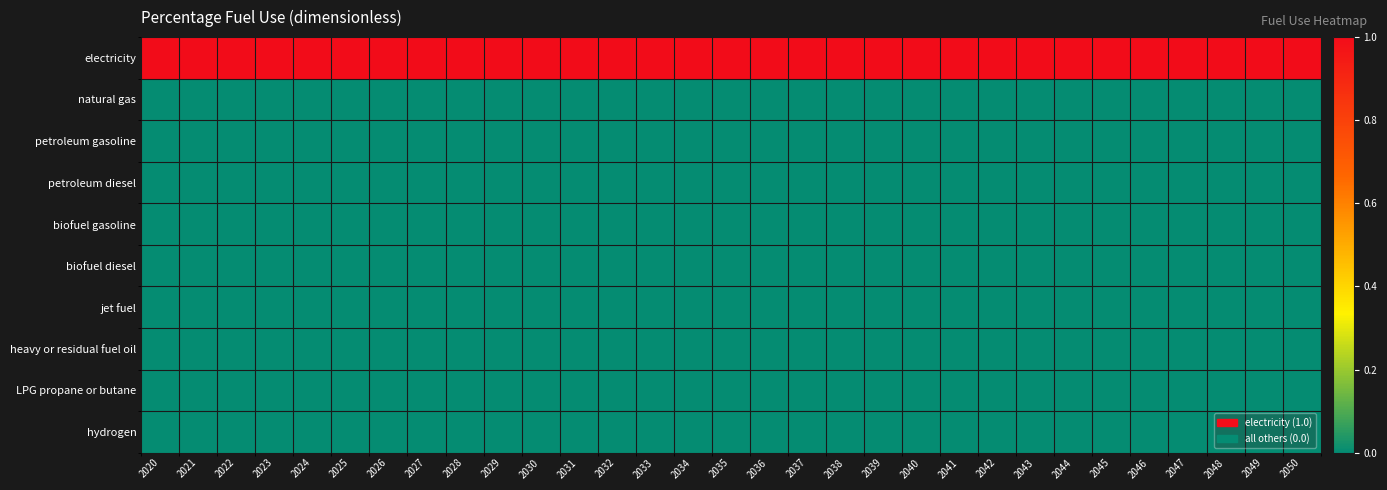

Reading right to left, list all the values displayed in this chart.

electricity: 2050=1	2049=1	2048=1	2047=1	2046=1	2045=1	2044=1	2043=1	2042=1	2041=1	2040=1	2039=1	2038=1	2037=1	2036=1	2035=1	2034=1	2033=1	2032=1	2031=1	2030=1	2029=1	2028=1	2027=1	2026=1	2025=1	2024=1	2023=1	2022=1	2021=1	2020=1
natural gas: 2050=0	2049=0	2048=0	2047=0	2046=0	2045=0	2044=0	2043=0	2042=0	2041=0	2040=0	2039=0	2038=0	2037=0	2036=0	2035=0	2034=0	2033=0	2032=0	2031=0	2030=0	2029=0	2028=0	2027=0	2026=0	2025=0	2024=0	2023=0	2022=0	2021=0	2020=0
petroleum gasoline: 2050=0	2049=0	2048=0	2047=0	2046=0	2045=0	2044=0	2043=0	2042=0	2041=0	2040=0	2039=0	2038=0	2037=0	2036=0	2035=0	2034=0	2033=0	2032=0	2031=0	2030=0	2029=0	2028=0	2027=0	2026=0	2025=0	2024=0	2023=0	2022=0	2021=0	2020=0
petroleum diesel: 2050=0	2049=0	2048=0	2047=0	2046=0	2045=0	2044=0	2043=0	2042=0	2041=0	2040=0	2039=0	2038=0	2037=0	2036=0	2035=0	2034=0	2033=0	2032=0	2031=0	2030=0	2029=0	2028=0	2027=0	2026=0	2025=0	2024=0	2023=0	2022=0	2021=0	2020=0
biofuel gasoline: 2050=0	2049=0	2048=0	2047=0	2046=0	2045=0	2044=0	2043=0	2042=0	2041=0	2040=0	2039=0	2038=0	2037=0	2036=0	2035=0	2034=0	2033=0	2032=0	2031=0	2030=0	2029=0	2028=0	2027=0	2026=0	2025=0	2024=0	2023=0	2022=0	2021=0	2020=0
biofuel diesel: 2050=0	2049=0	2048=0	2047=0	2046=0	2045=0	2044=0	2043=0	2042=0	2041=0	2040=0	2039=0	2038=0	2037=0	2036=0	2035=0	2034=0	2033=0	2032=0	2031=0	2030=0	2029=0	2028=0	2027=0	2026=0	2025=0	2024=0	2023=0	2022=0	2021=0	2020=0
jet fuel: 2050=0	2049=0	2048=0	2047=0	2046=0	2045=0	2044=0	2043=0	2042=0	2041=0	2040=0	2039=0	2038=0	2037=0	2036=0	2035=0	2034=0	2033=0	2032=0	2031=0	2030=0	2029=0	2028=0	2027=0	2026=0	2025=0	2024=0	2023=0	2022=0	2021=0	2020=0
heavy or residual fuel oil: 2050=0	2049=0	2048=0	2047=0	2046=0	2045=0	2044=0	2043=0	2042=0	2041=0	2040=0	2039=0	2038=0	2037=0	2036=0	2035=0	2034=0	2033=0	2032=0	2031=0	2030=0	2029=0	2028=0	2027=0	2026=0	2025=0	2024=0	2023=0	2022=0	2021=0	2020=0
LPG propane or butane: 2050=0	2049=0	2048=0	2047=0	2046=0	2045=0	2044=0	2043=0	2042=0	2041=0	2040=0	2039=0	2038=0	2037=0	2036=0	2035=0	2034=0	2033=0	2032=0	2031=0	2030=0	2029=0	2028=0	2027=0	2026=0	2025=0	2024=0	2023=0	2022=0	2021=0	2020=0
hydrogen: 2050=0	2049=0	2048=0	2047=0	2046=0	2045=0	2044=0	2043=0	2042=0	2041=0	2040=0	2039=0	2038=0	2037=0	2036=0	2035=0	2034=0	2033=0	2032=0	2031=0	2030=0	2029=0	2028=0	2027=0	2026=0	2025=0	2024=0	2023=0	2022=0	2021=0	2020=0